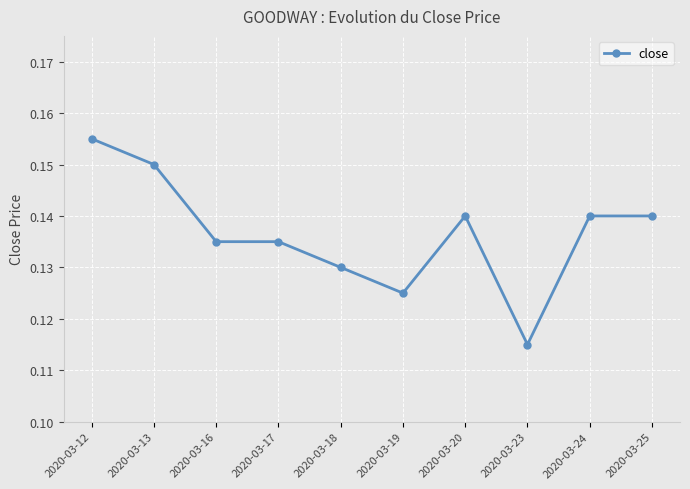

Is it true that the value at 2020-03-24 is 0.2?

False